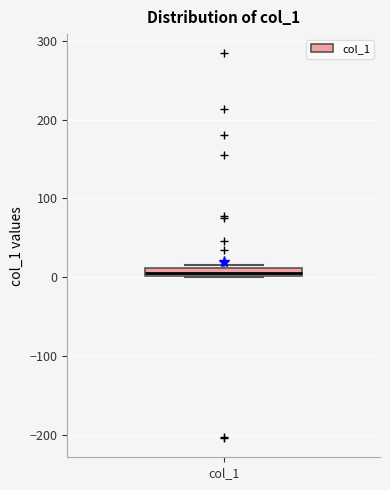

Where is the lower edge of the box for col_1 on the y-axis? The values are not printed on the chart, so give them approximately, as read against the axis.

0